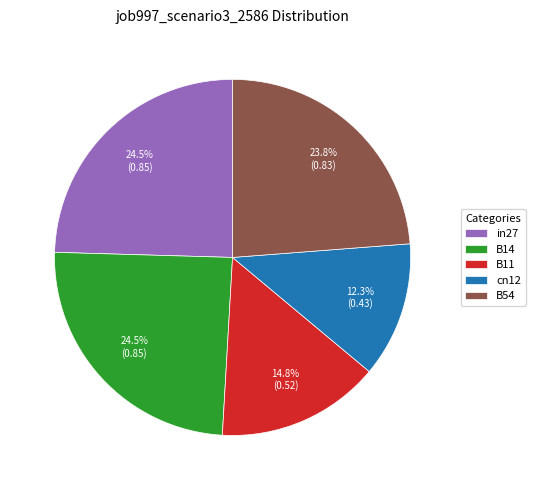

What percentage is NOT represented by cn12?

87.7%